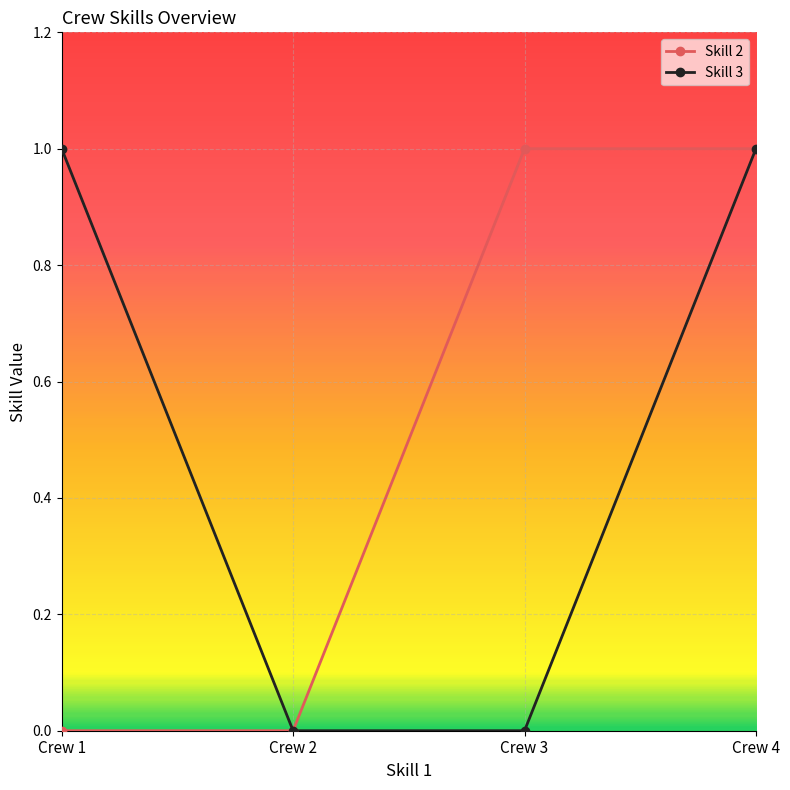

What is the total value across all series at Crew 1?

1